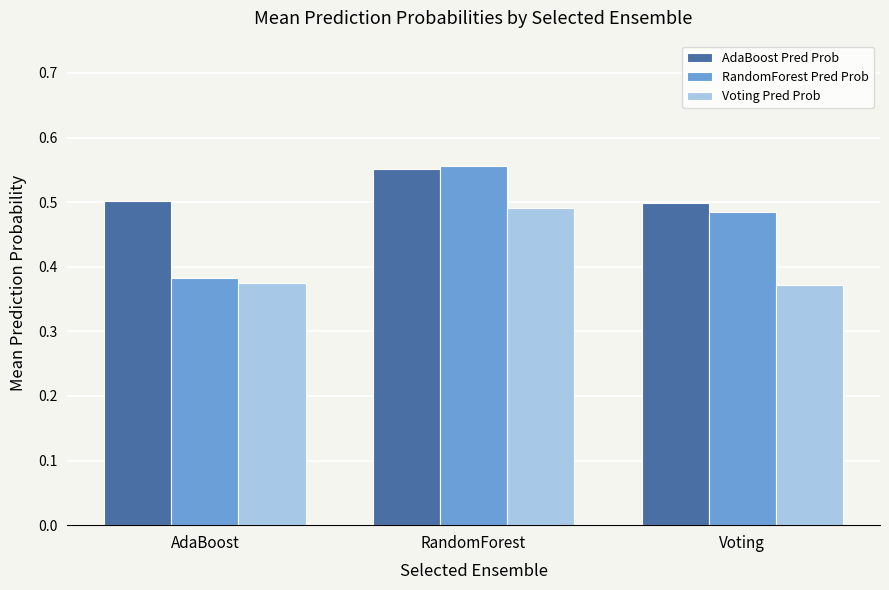

What are all the series names shown in the legend?

AdaBoost Pred Prob, RandomForest Pred Prob, Voting Pred Prob